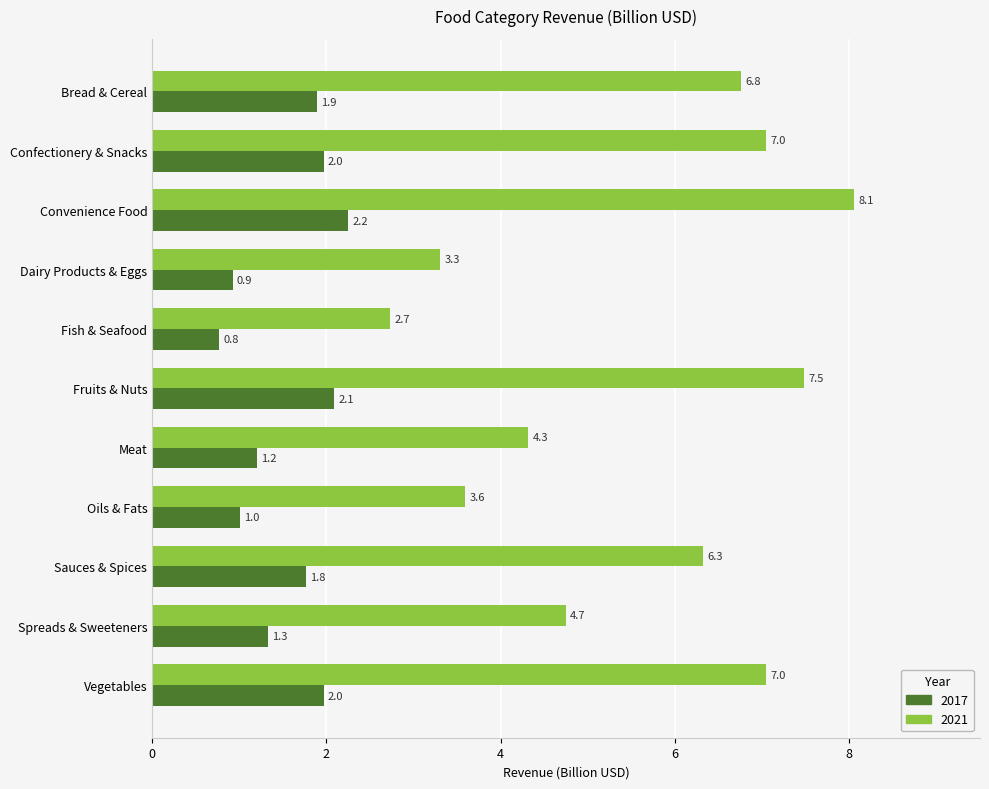

Which category has the lowest value across all series?

Fish & Seafood